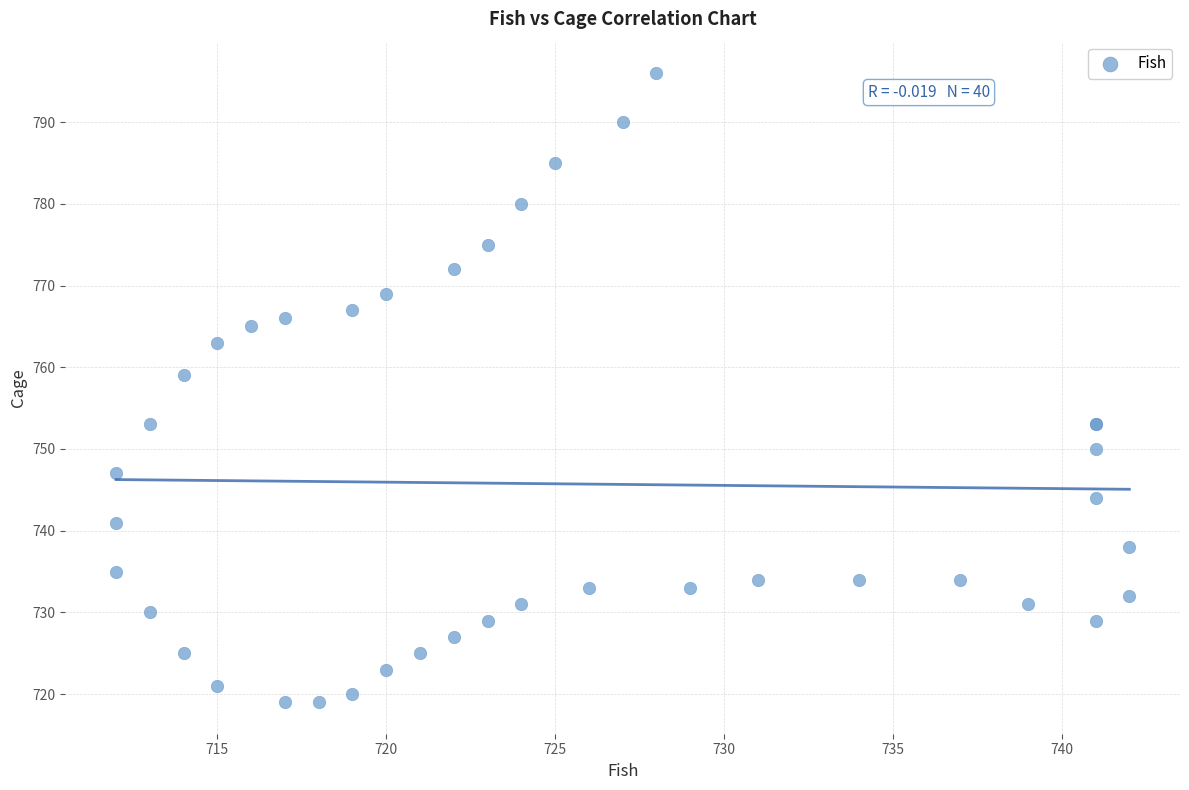

What Y value in the scatter plot is closest to 757?

759